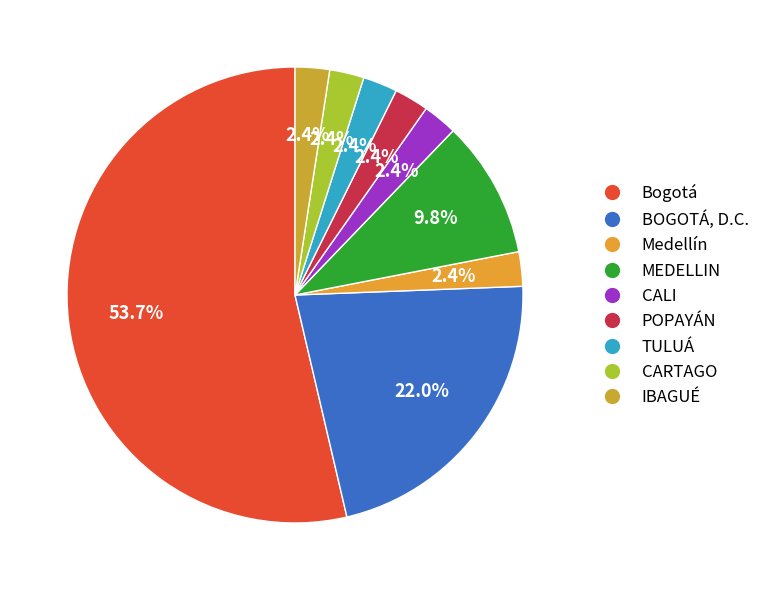

What percentage is the CALI slice, to the nearest percent?

2%